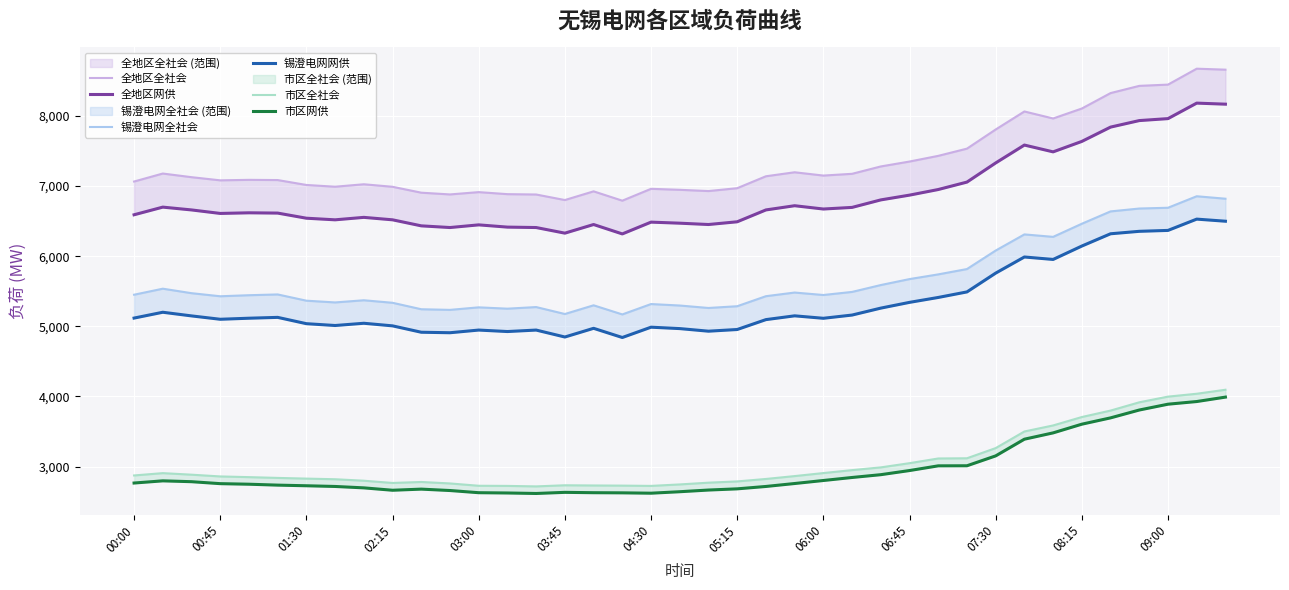

What are all the series names shown in the legend?

全地区全社会, 全地区网供, 锡澄电网全社会, 锡澄电网网供, 市区全社会, 市区网供